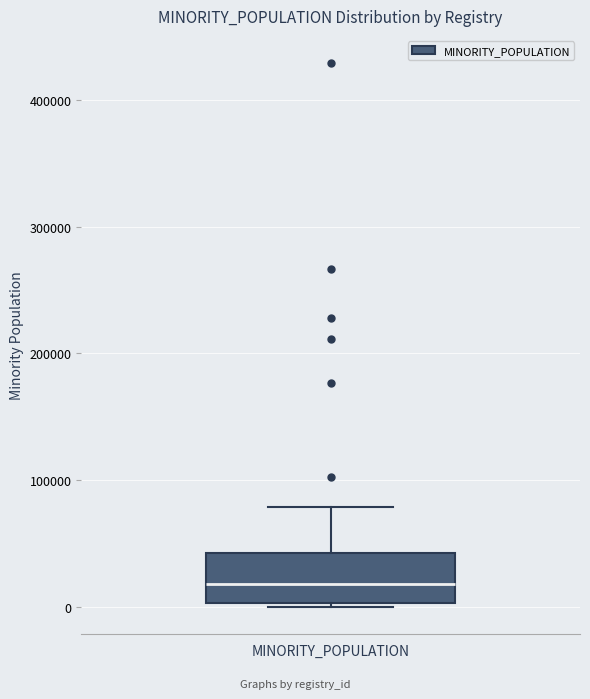

Where does the median line of the box for MINORITY_POPULATION sit on the y-axis? The values are not printed on the chart, so give them approximately, as read against the axis.

20000